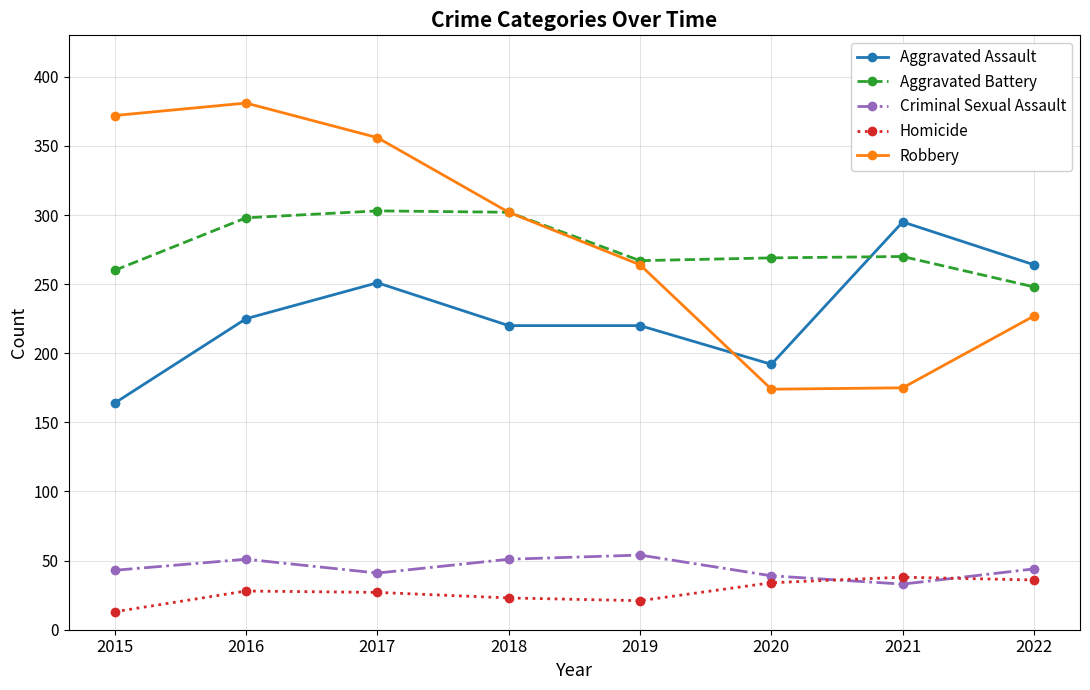

Rank the series by their maximum value, from highest to lowest.

Robbery, Aggravated Battery, Aggravated Assault, Criminal Sexual Assault, Homicide